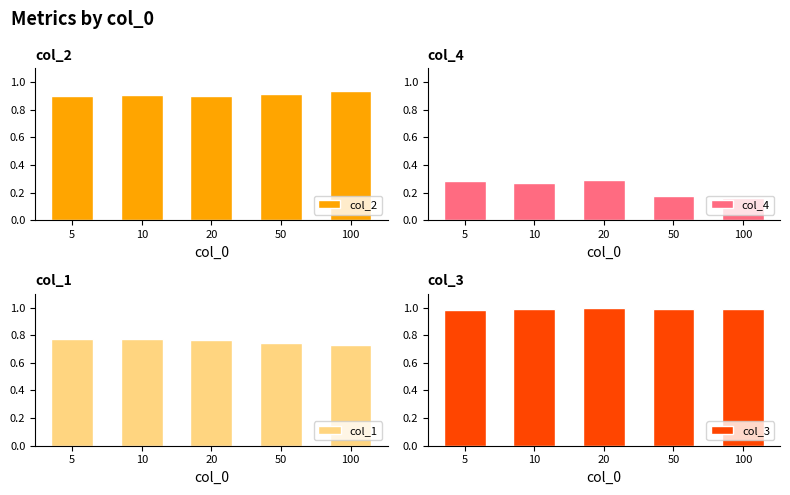

What is the value of the col_1 bar at the 5th from the left?

0.7